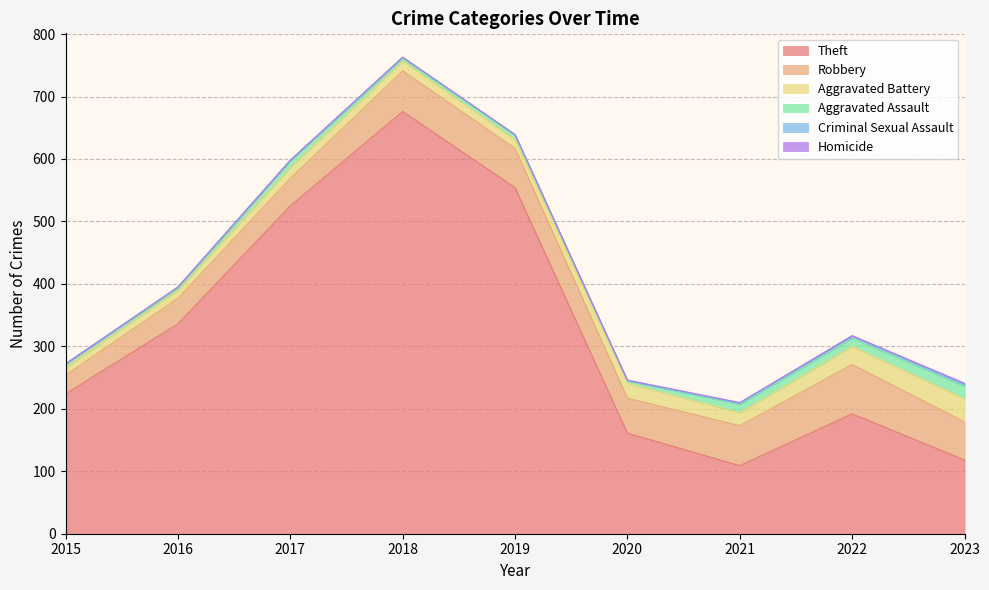

Which series has the largest total across all categories?

Theft